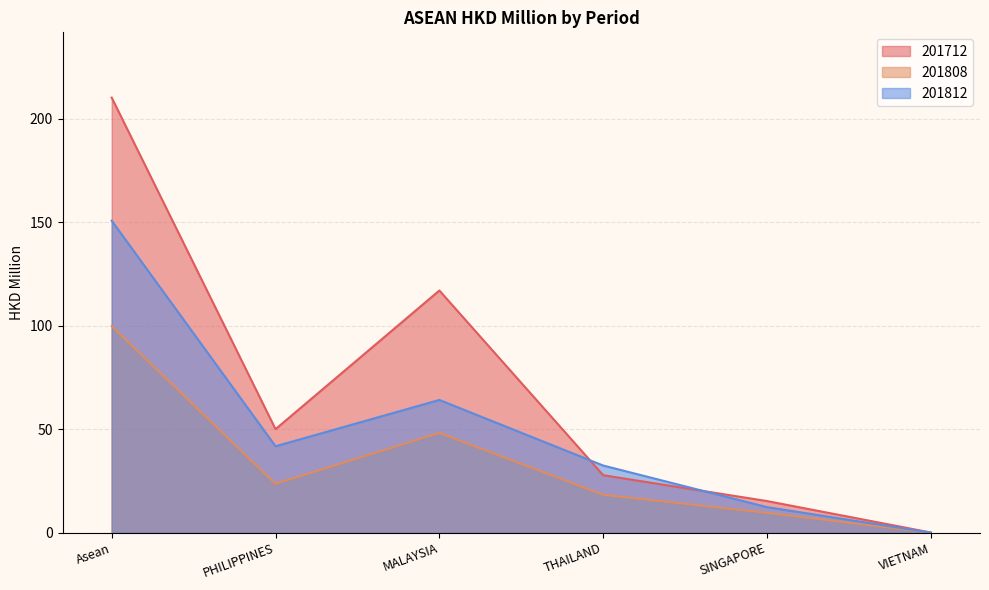

What position from the right is VIETNAM?

1